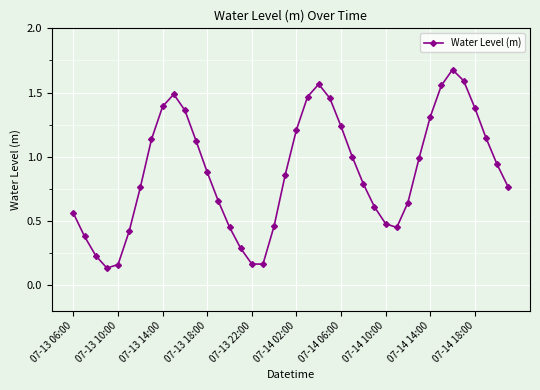

What is the greatest value displayed?

1.7